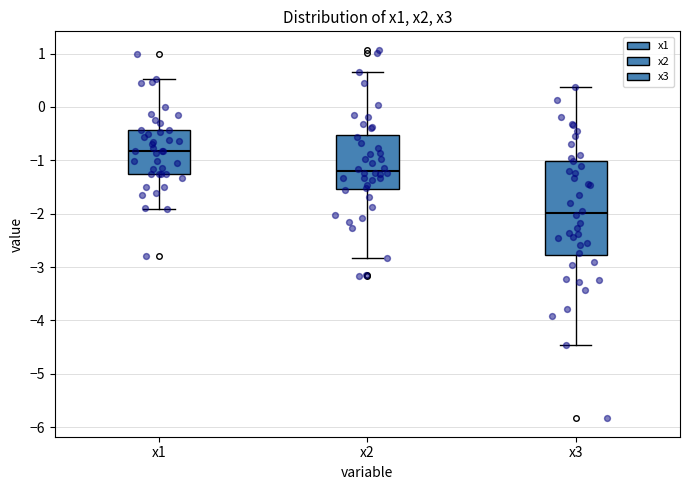

Reading left to right, read every box against the y-axis: the position of its median line, the range the box covers, and the ends of its whiskers. The values are not printed on the chart, so give them approximately, as read against the axis.

x1: median -0.8, box -1.3 to -0.4, whiskers -1.9 to 0.5
x2: median -1.2, box -1.5 to -0.5, whiskers -2.8 to 0.7
x3: median -2.0, box -2.8 to -1.0, whiskers -4.5 to 0.4